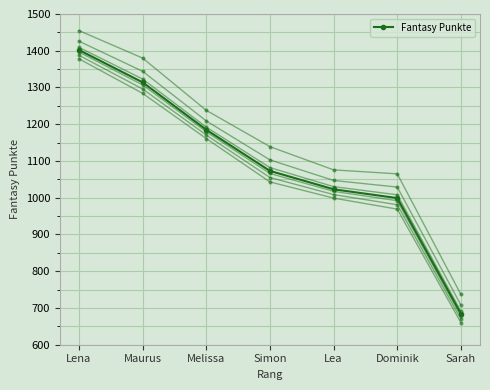

Rank the categories by value from highest to lowest.

Lena, Maurus, Melissa, Simon, Lea, Dominik, Sarah